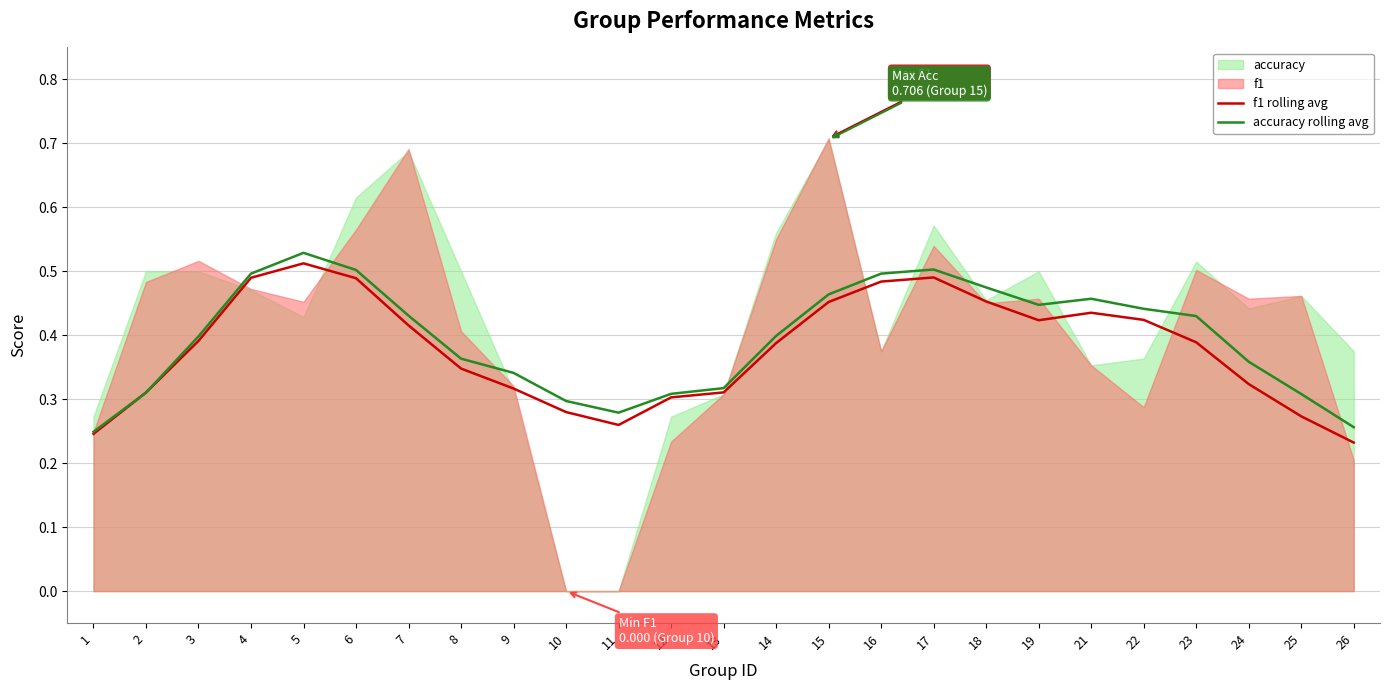

Is the value of f1 rolling avg at 4 greater than the value of accuracy rolling avg at 2?

Yes